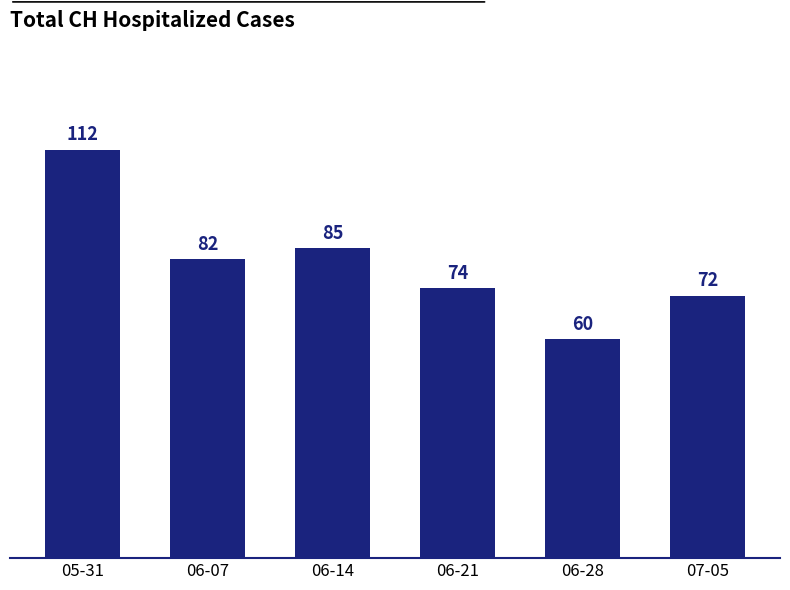

How many categories are shown in the chart?

6